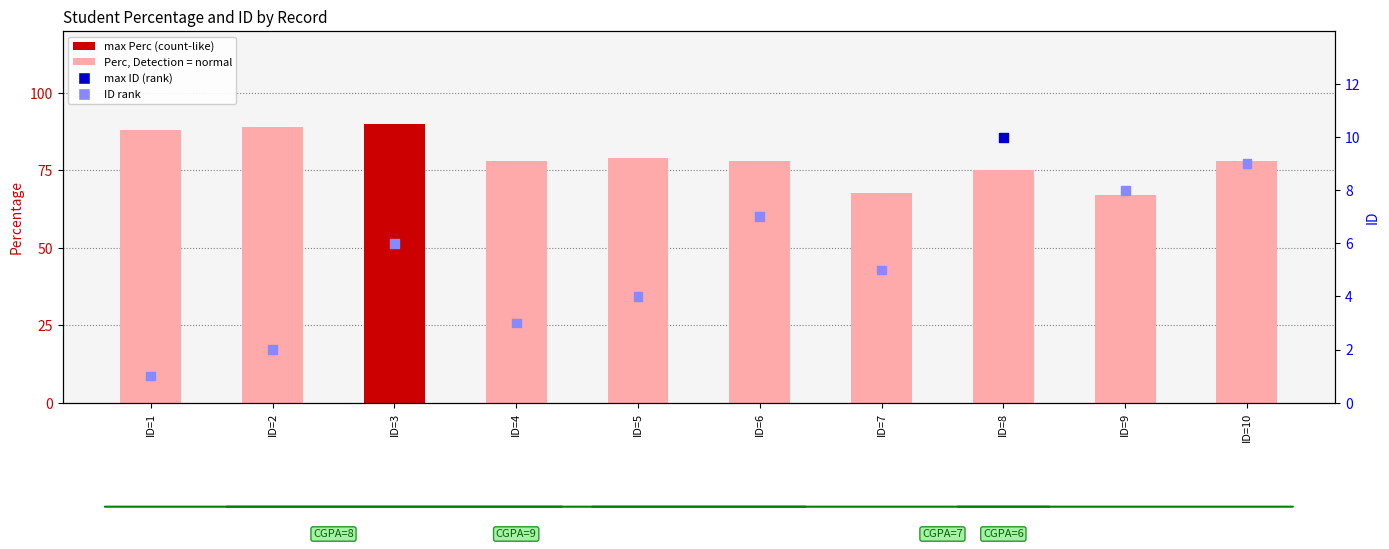

What is the total value across all series at ID=2?

91.0